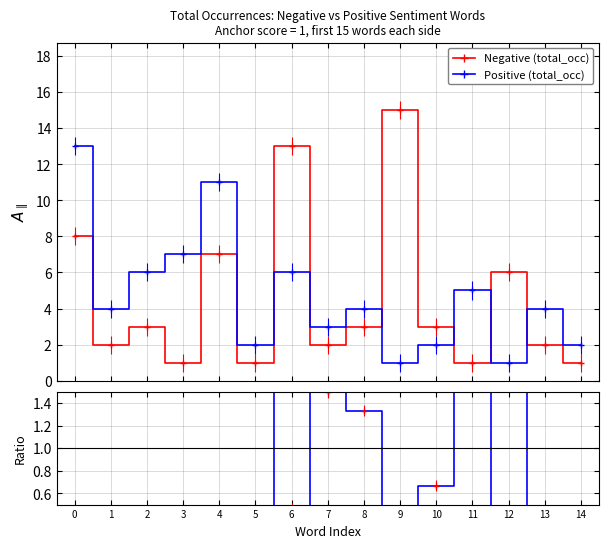

At which label is Ratio closest to 3?

1